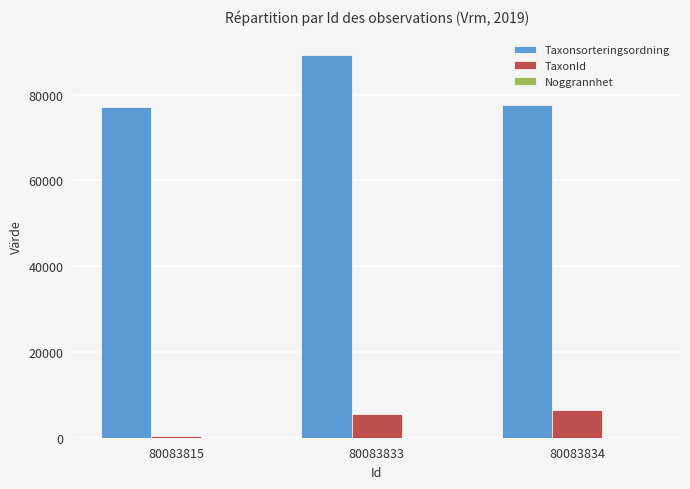

What is the maximum value for Taxonsorteringsordning?

89356